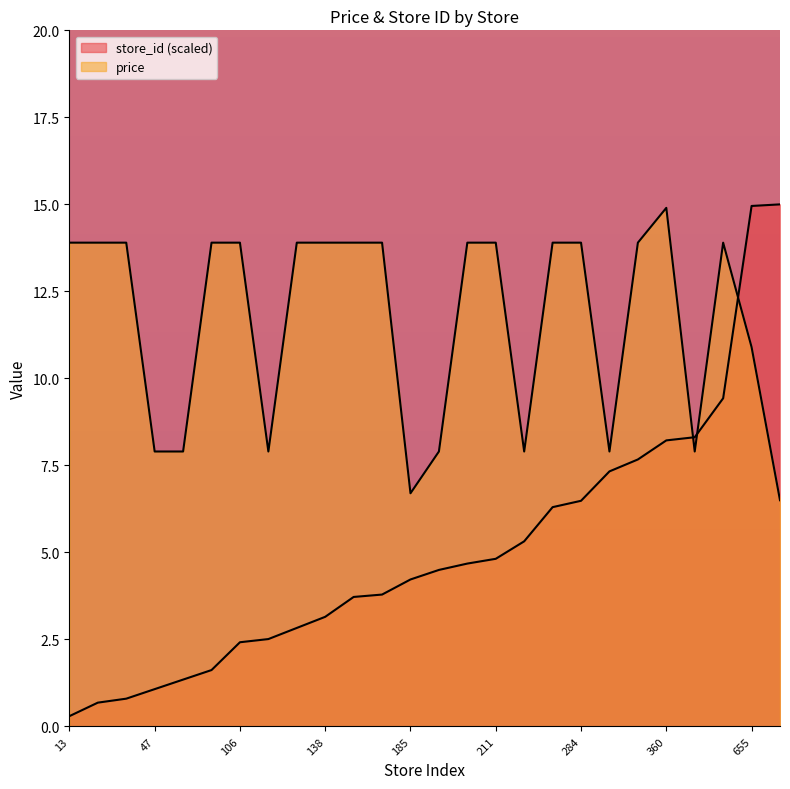

Reading left to right, extract all data points from this chart.

price: 13=13.9	30=13.9	35=13.9	47=7.9	59=7.9	71=13.9	106=13.9	110=7.9	124=13.9	138=13.9	163=13.9	166=13.9	185=6.7	197=7.9	205=13.9	211=13.9	233=7.9	276=13.9	284=13.9	321=7.9	336=13.9	360=14.9	364=7.9	413=13.9	655=10.9	657=6.5
store_id: 13=0.3	30=0.7	35=0.8	47=1.1	59=1.3	71=1.6	106=2.4	110=2.5	124=2.8	138=3.2	163=3.7	166=3.8	185=4.2	197=4.5	205=4.7	211=4.8	233=5.3	276=6.3	284=6.5	321=7.3	336=7.7	360=8.2	364=8.3	413=9.4	655=15.0	657=15.0